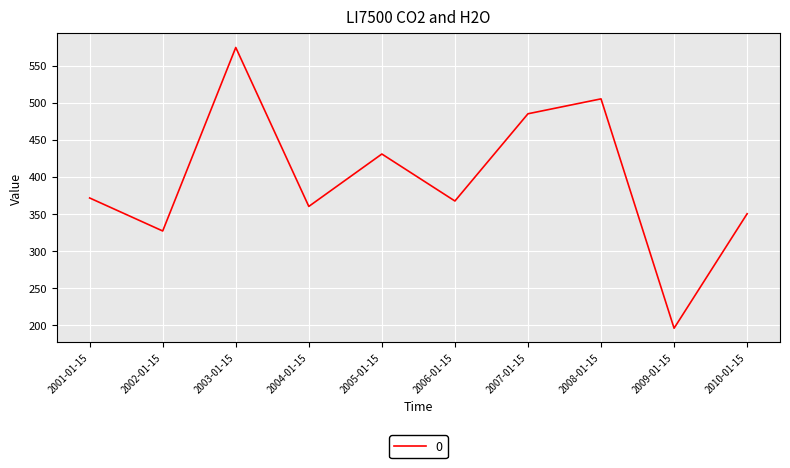

What is the minimum value shown in the chart?

195.5